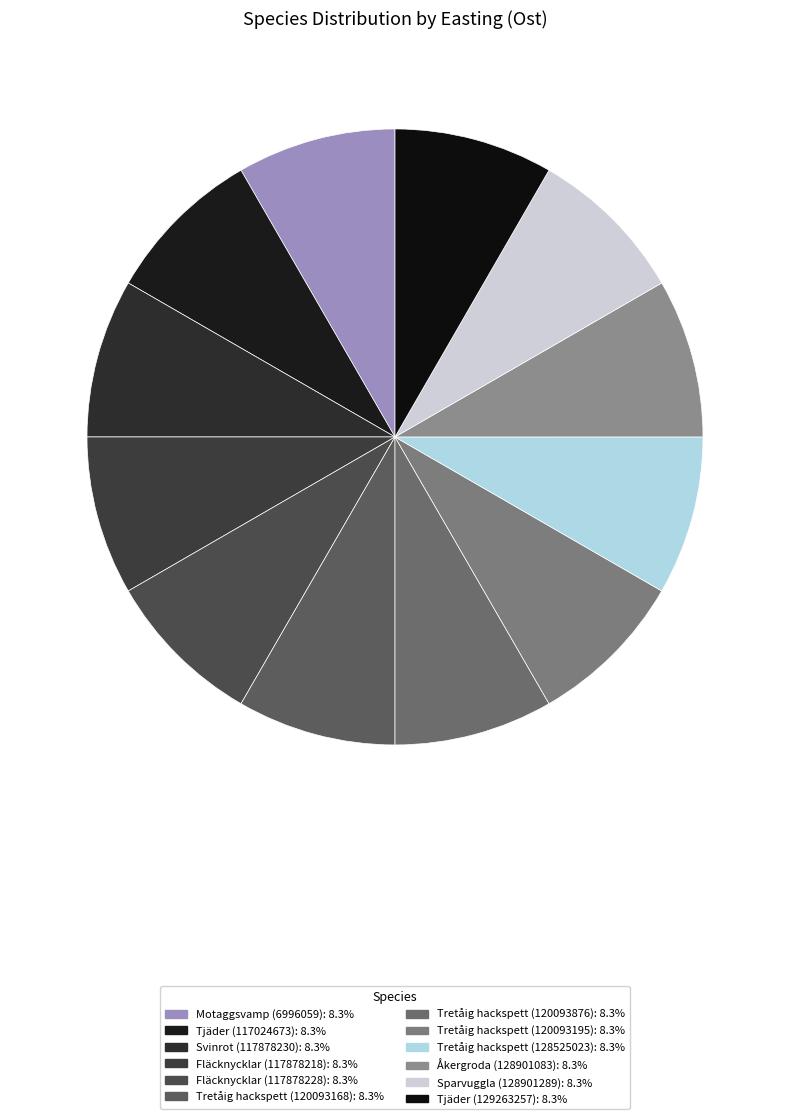

How many slices are in this pie chart?

12